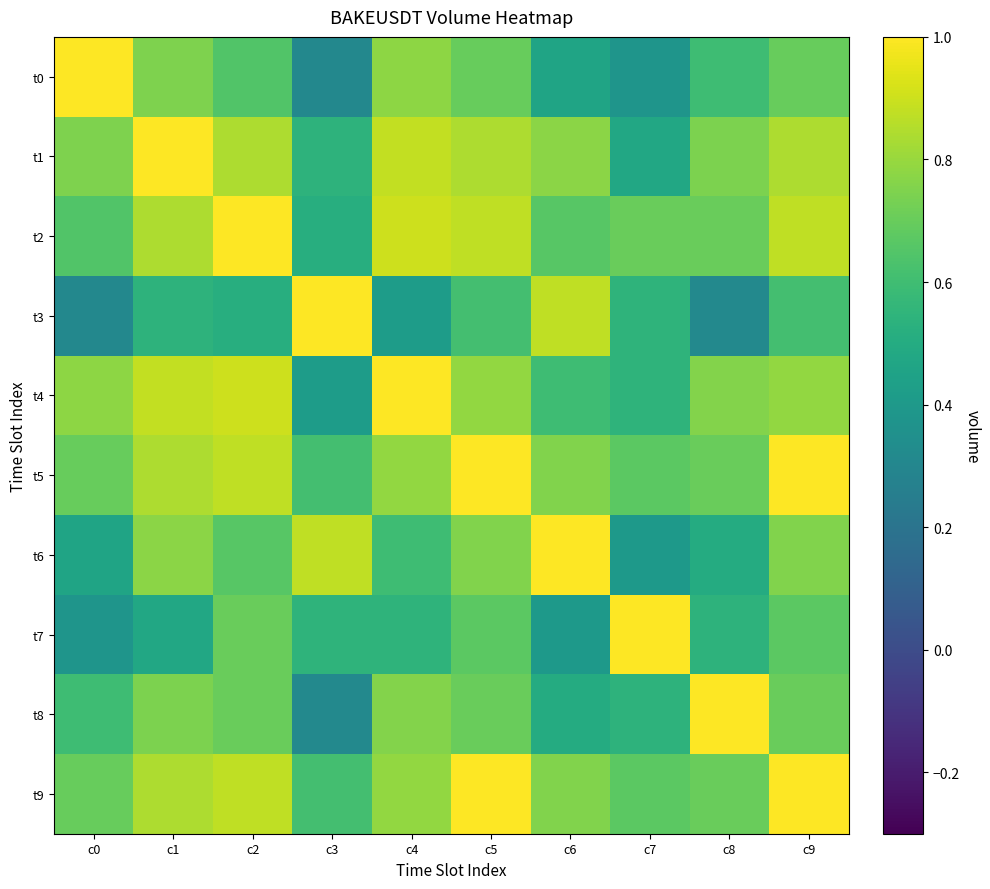

How many distinct data groups are displayed?

10